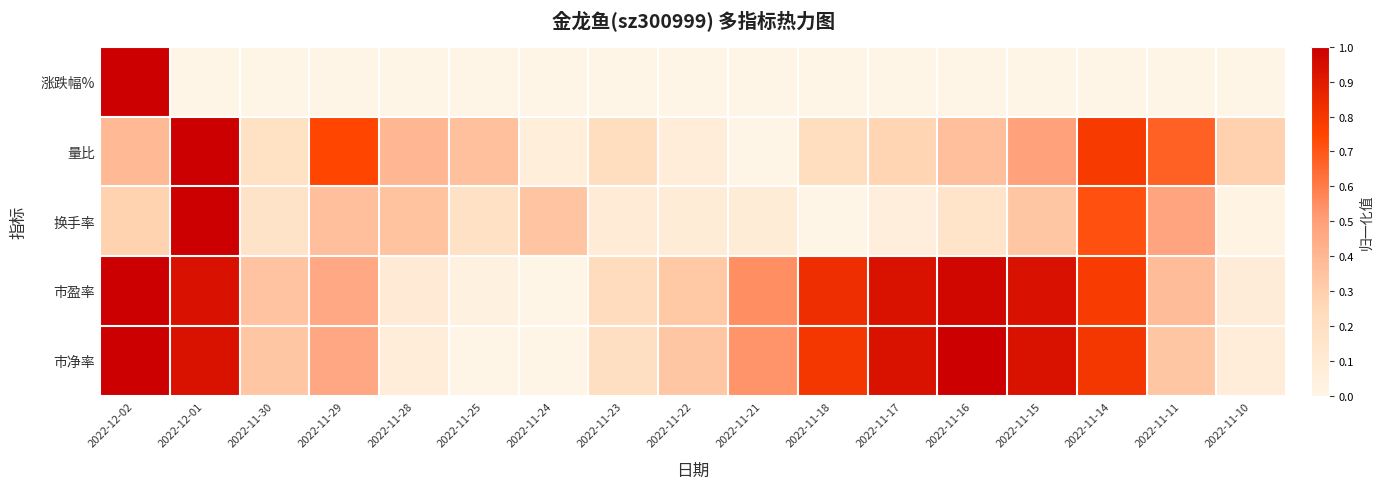

What is the spread (max minus min) of values at 2022-11-24?

0.3